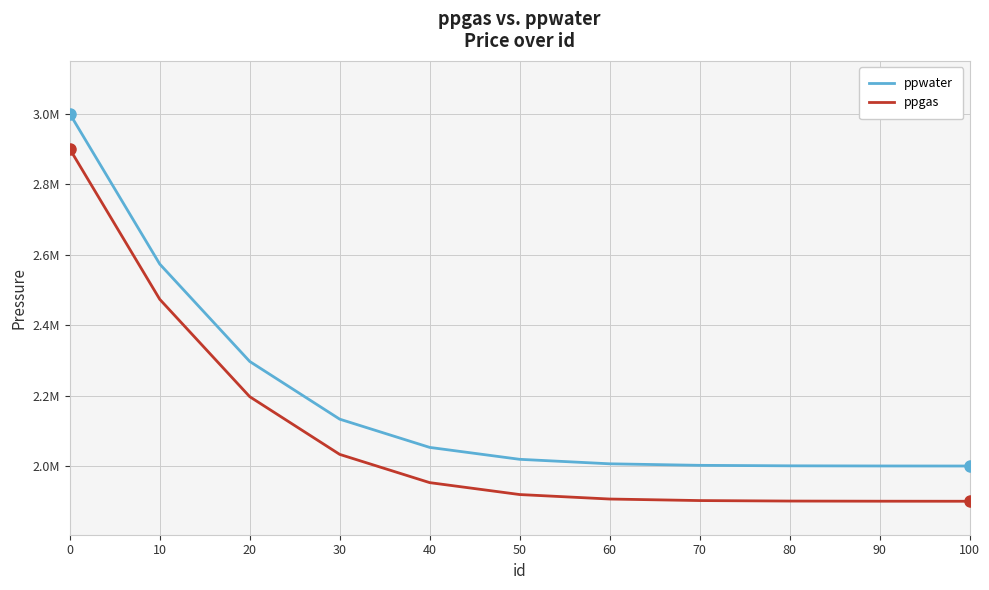

The value of ppgas at 90 is 1900148.8. True or false?

True